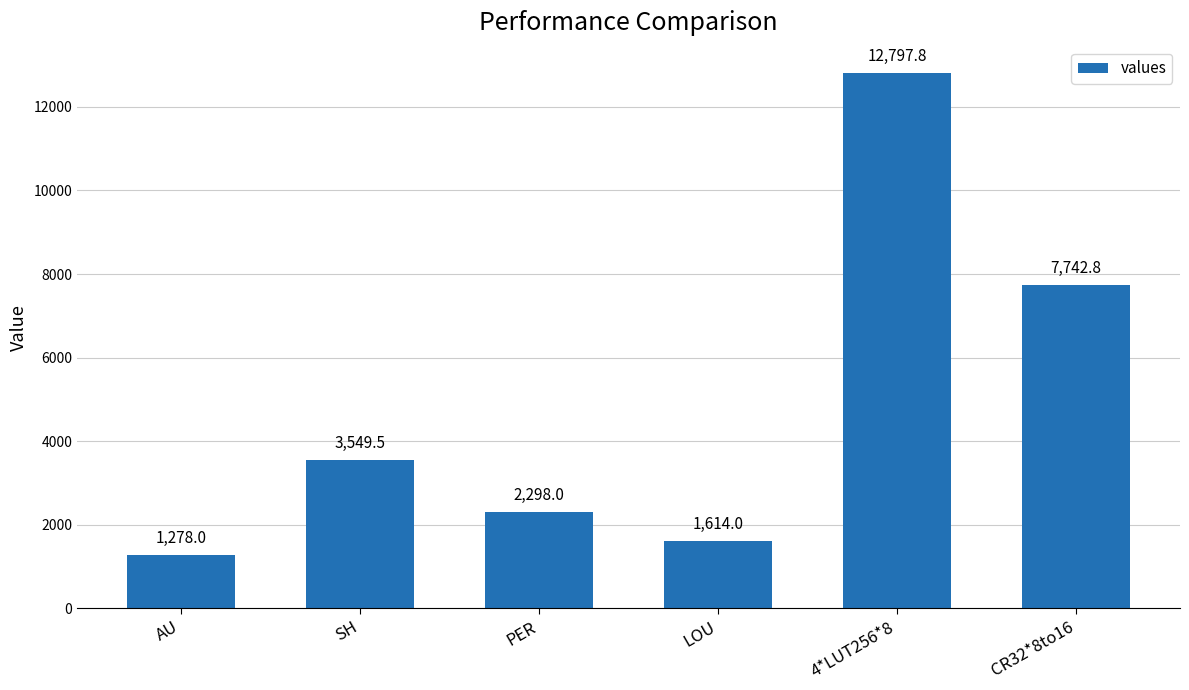

Count the number of data series in this chart.

1